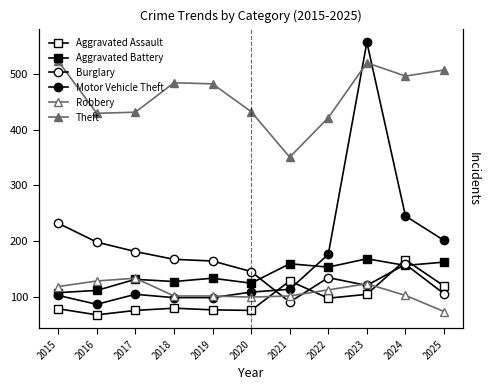

What is the value of the Motor Vehicle Theft point at the 2nd from the left?

86